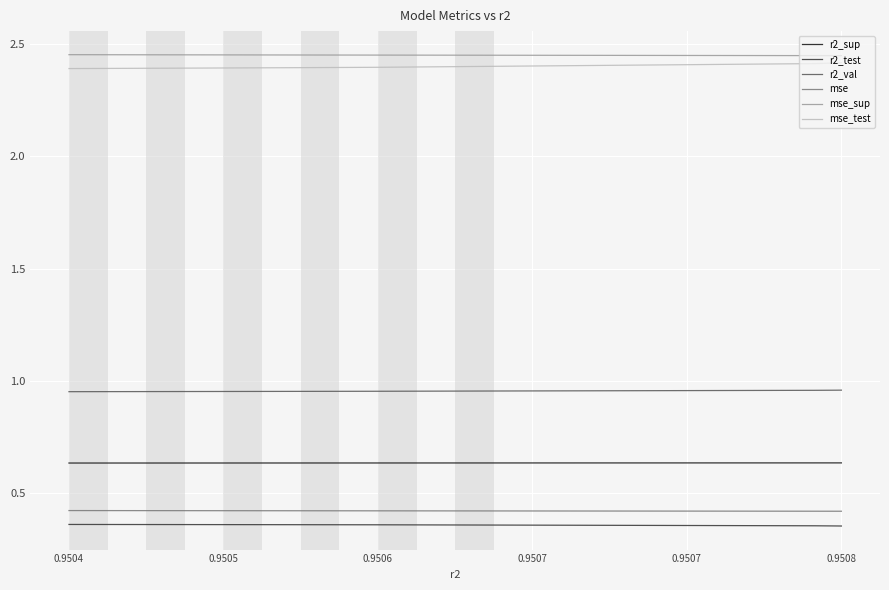

What is the minimum value shown in the chart?

0.4